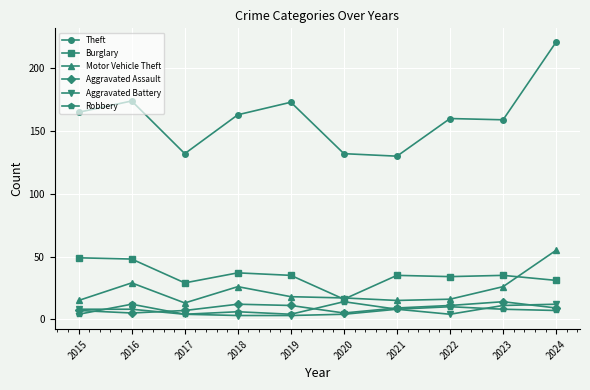

What is the difference between the highest and lowest values at 2016?

169